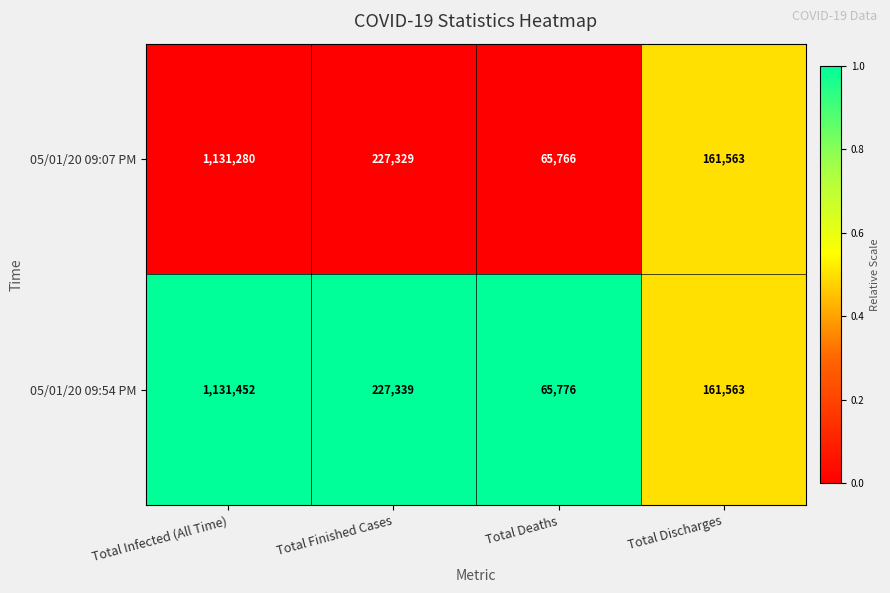

Between Total Deaths and Total Discharges, which series saw the biggest shift?

05/01/20 09:07 PM